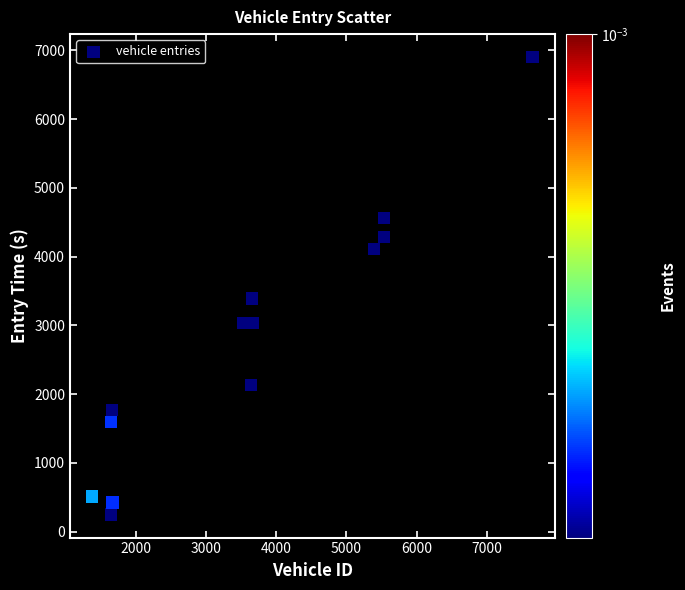

What Y value in the scatter plot is closest to 3575?

3390.1